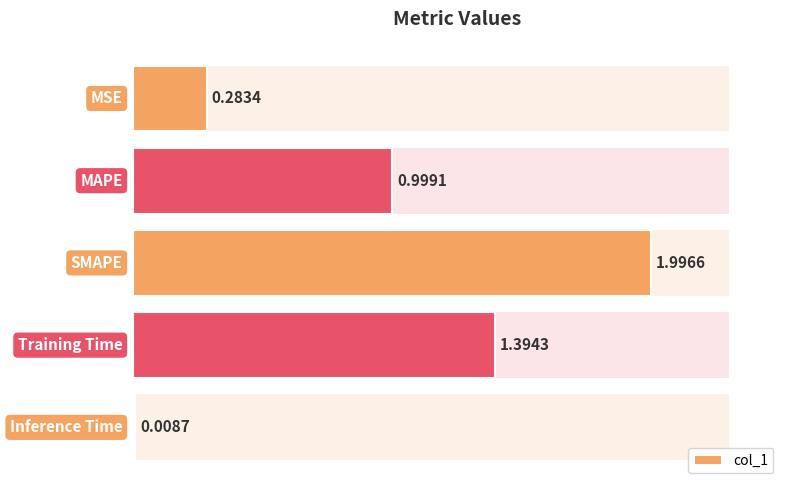

What is the difference between the maximum and minimum values?

2.0